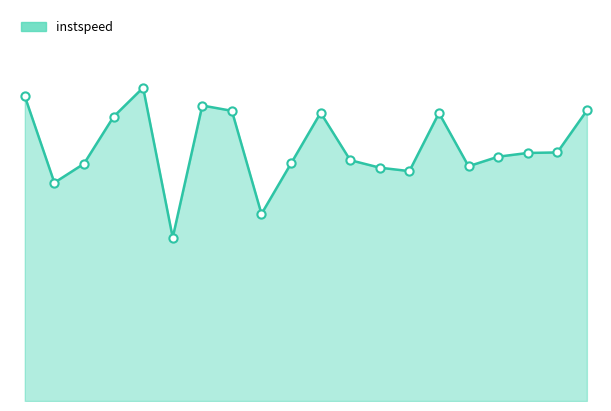

Which series contains the highest Y value?

instspeed_line